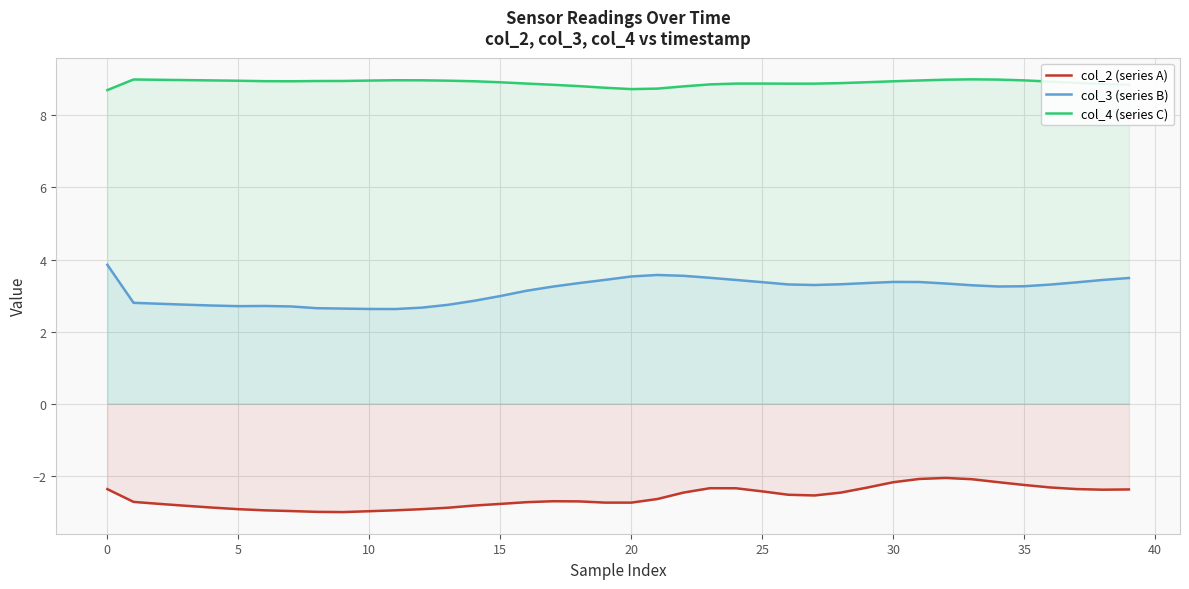

What is the label of the 19th point from the left?

18